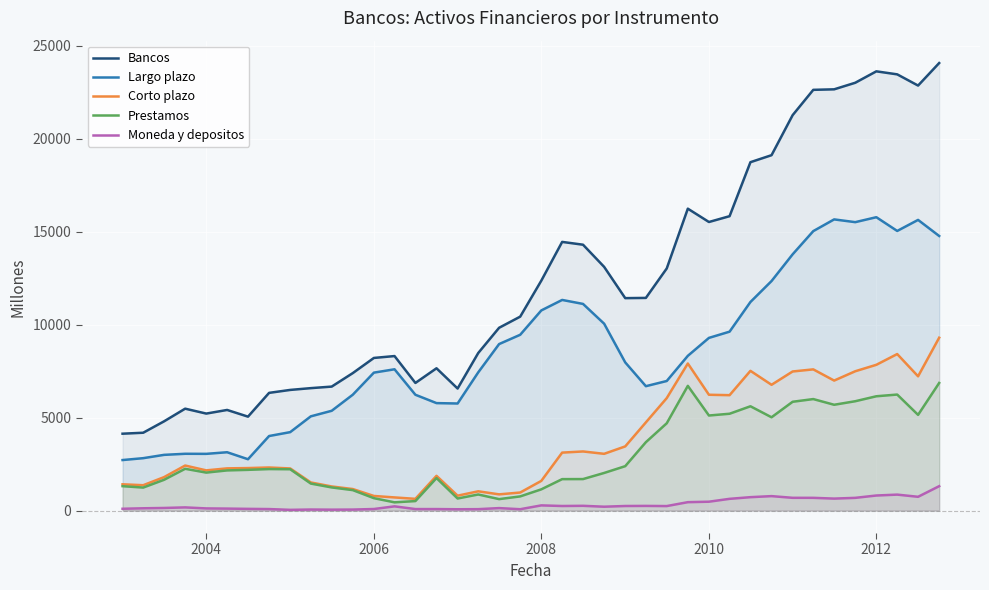

Which series has the largest total across all categories?

Bancos